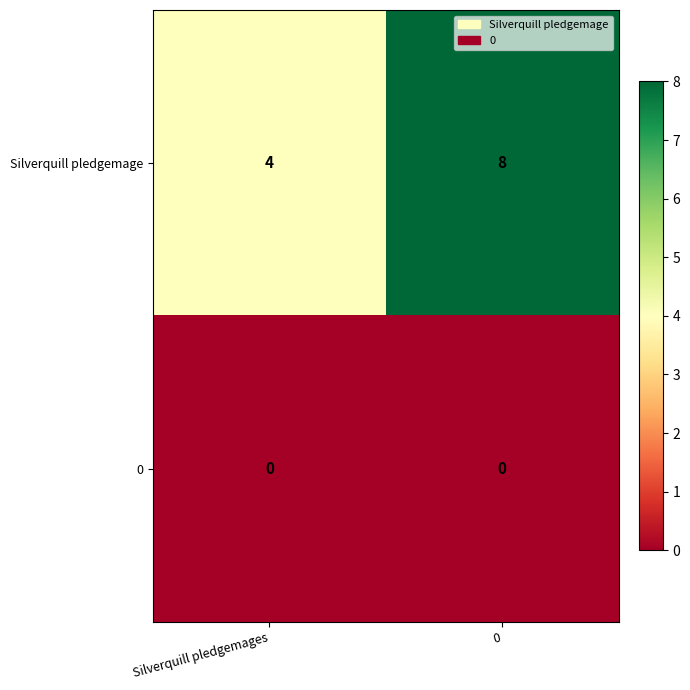

At how many categories does at least one series exceed 2?

2